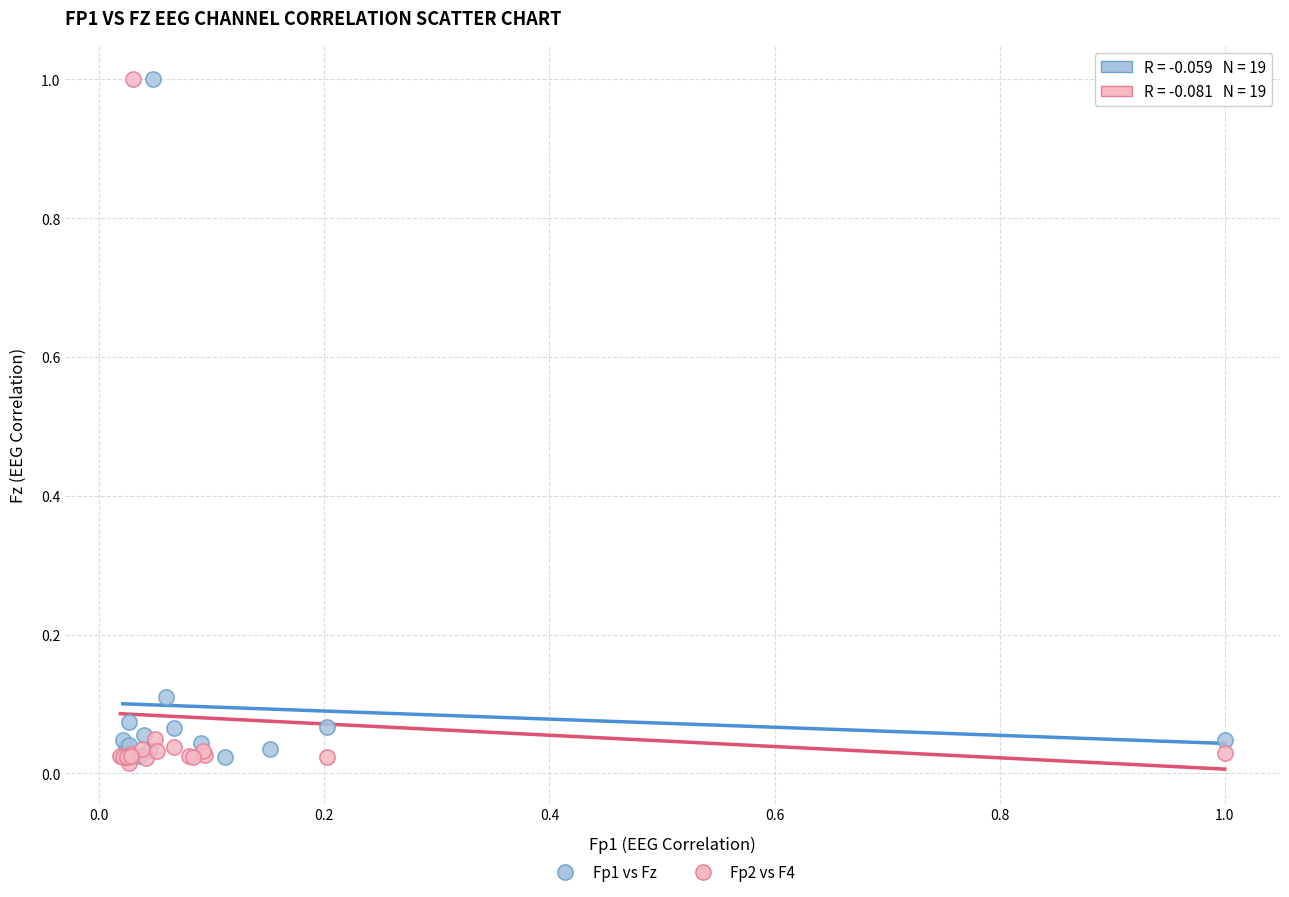

What are all the series names shown in the legend?

Fp1 vs Fz, Fp2 vs F4